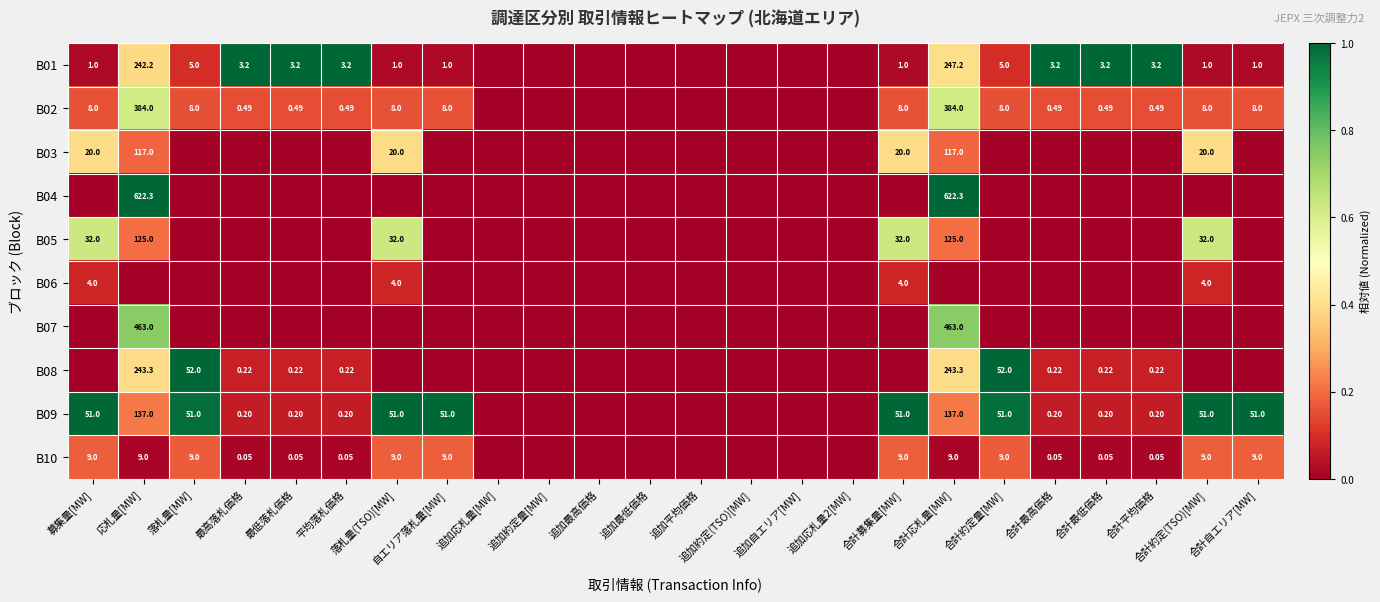

Is the value of B09 at 合計募集量[MW] greater than the value of B01 at 合計平均価格?

Yes